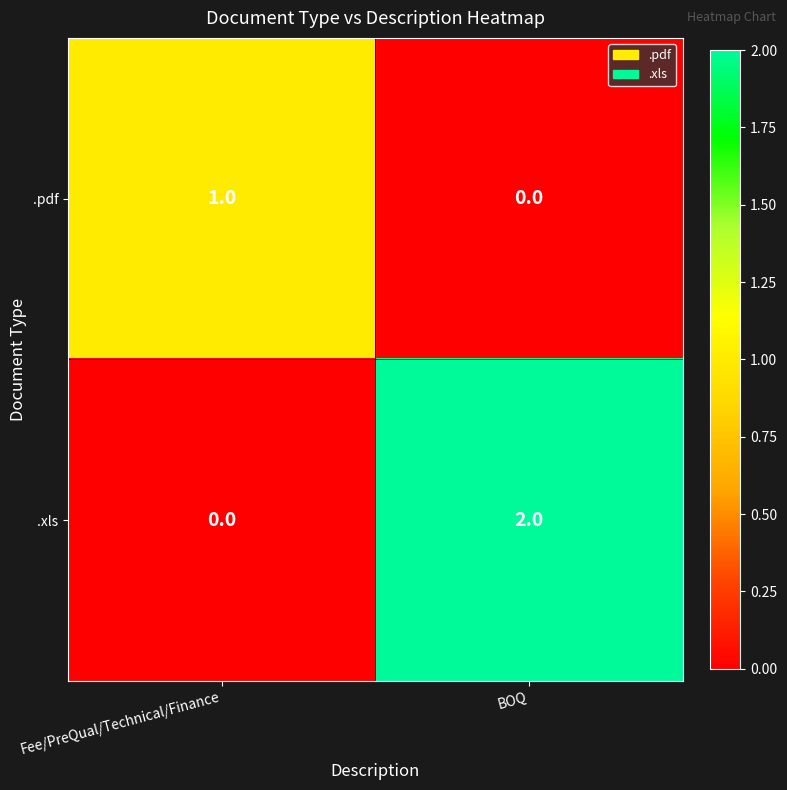

How many positive values does the .xls series have?

1